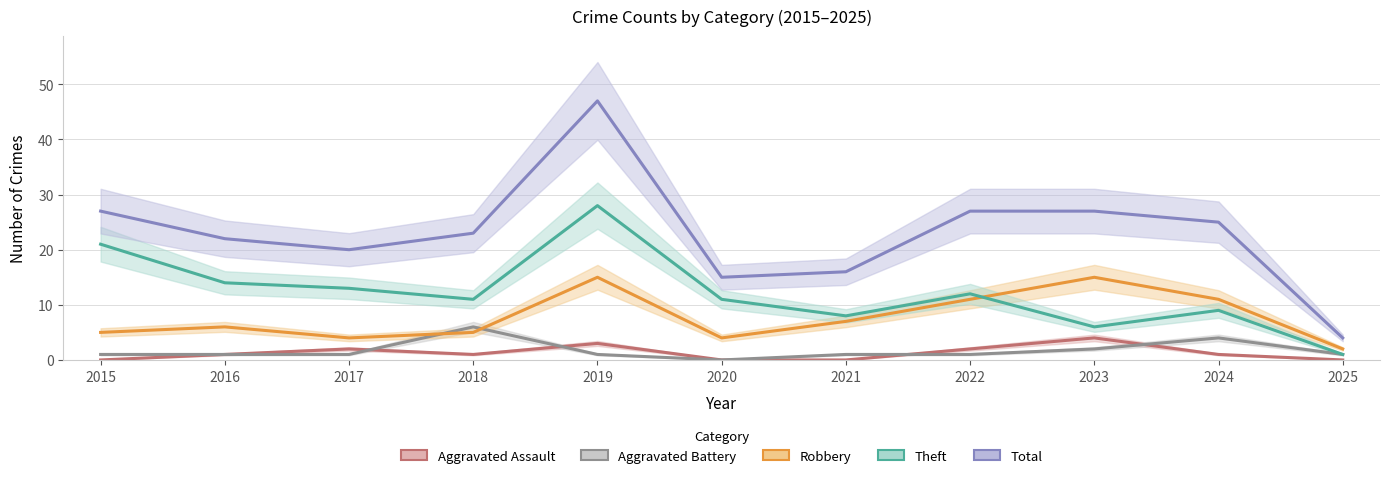

The Aggravated Assault series shows 0 at 2025. True or false?

True